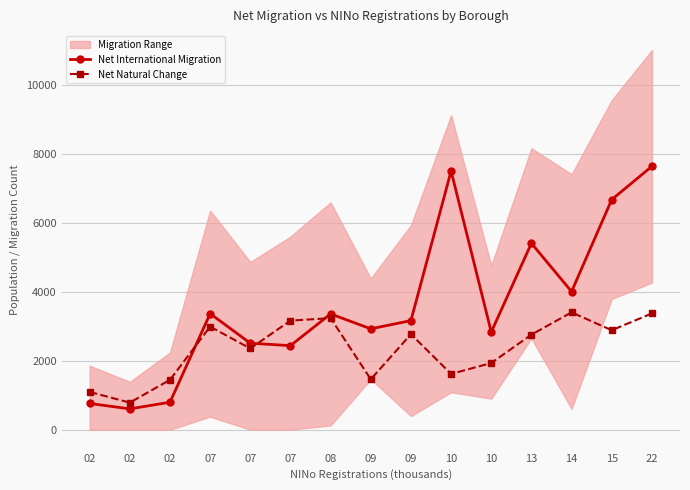

List the series in order of their overall mean, highest first.

Net International Migration, Net Natural Change